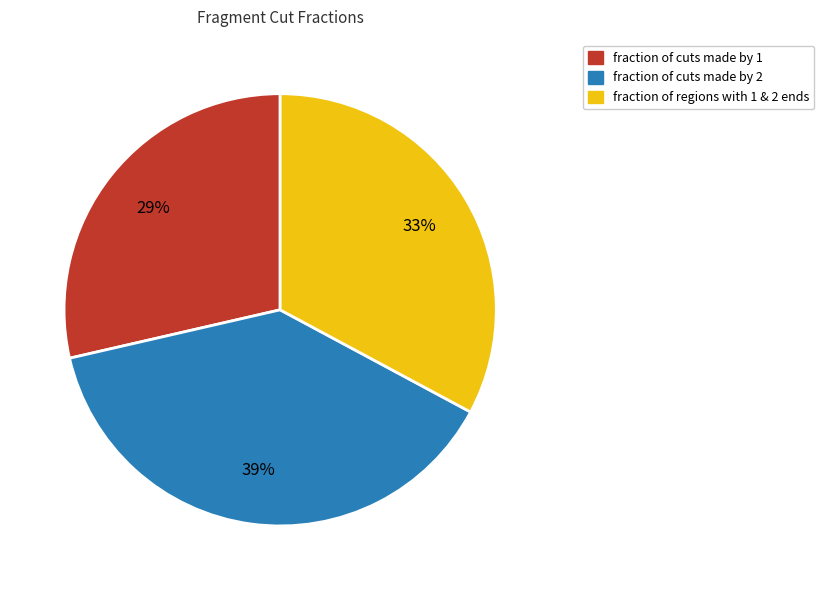

Is there any slice that represents more than half of the pie?

No